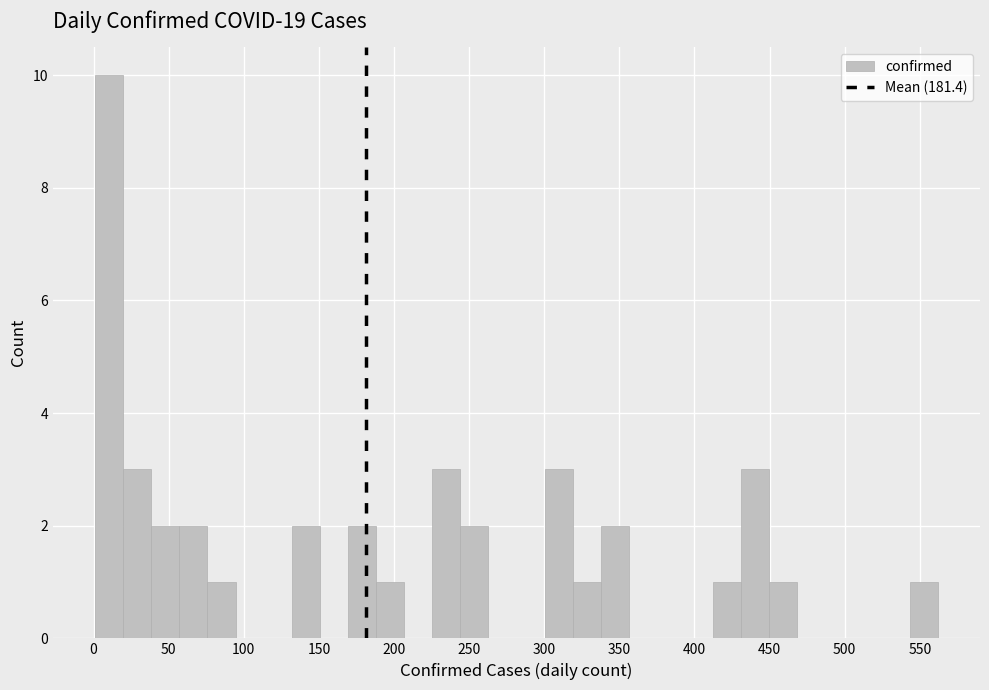

Around what value on the x-axis is the tallest bar? Give the approximate position of its centre, as read against the axis.

10